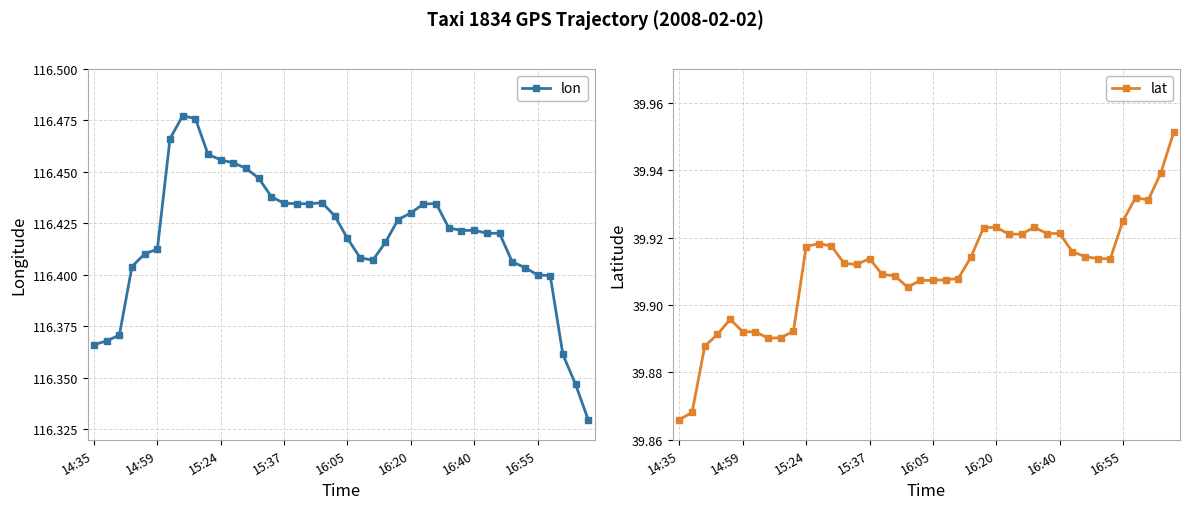

True or false: lon has more than 2 points higher than both neighbors.

True